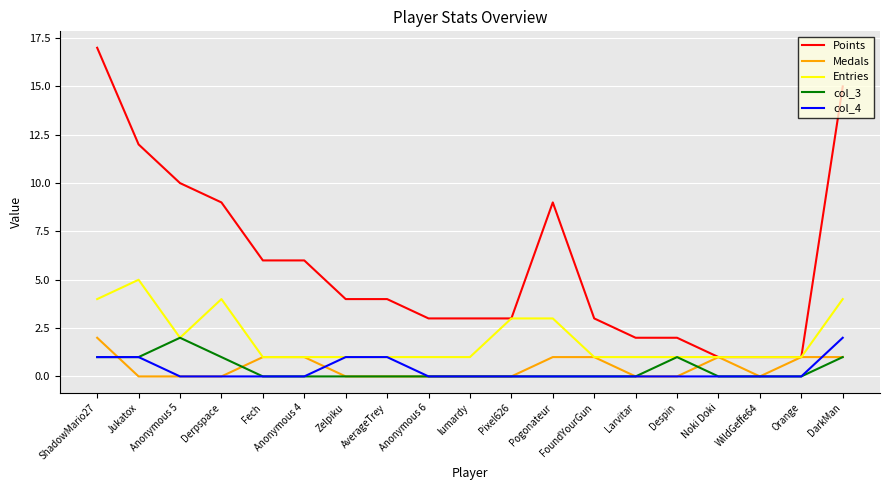

Between WildGeffe64 and Orange, which series saw the biggest shift?

Medals